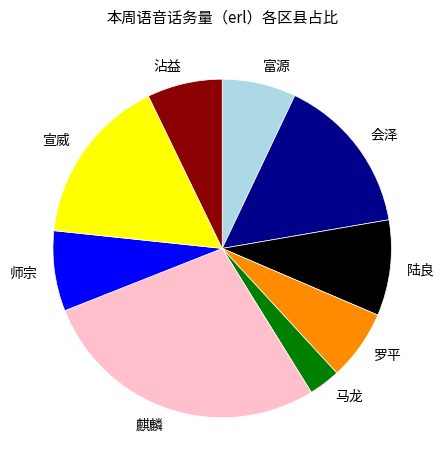

Is the sum of 师宗 and 麒麟 greater than half?

No